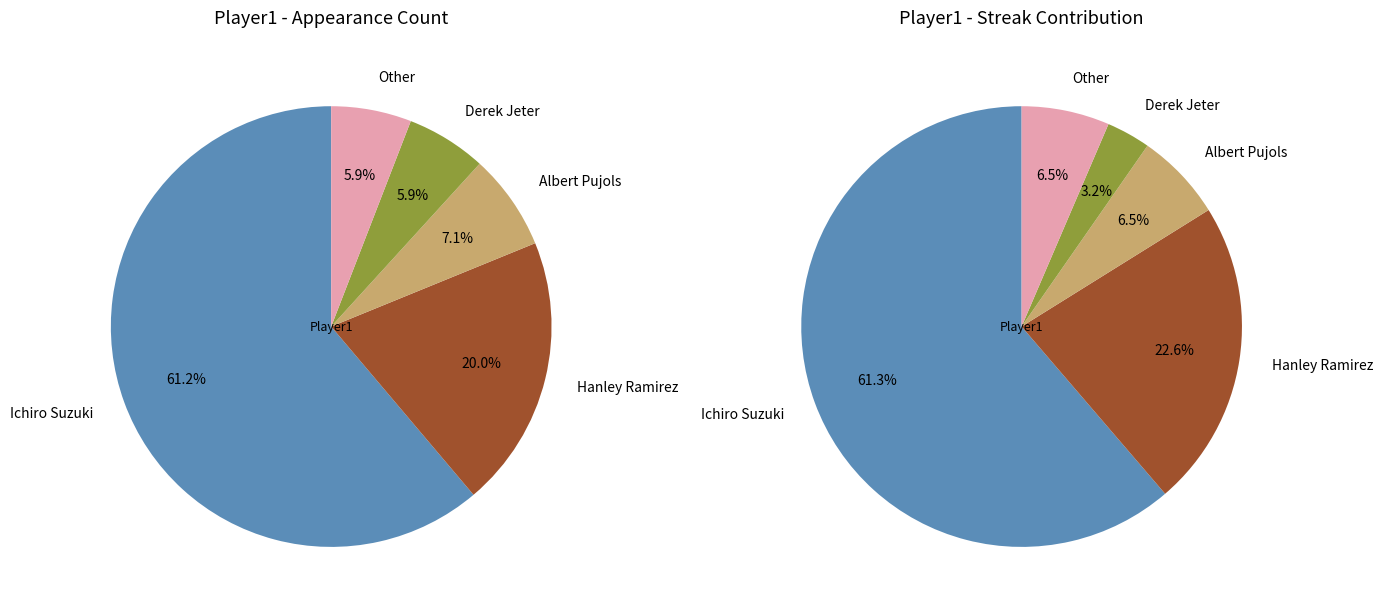

Count the number of slices in the pie.

5